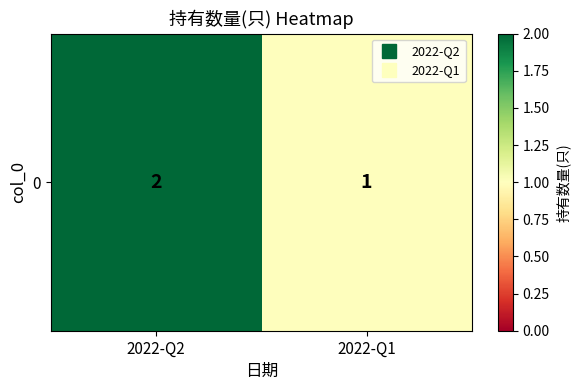

Reading left to right, extract all data points from this chart.

2	1